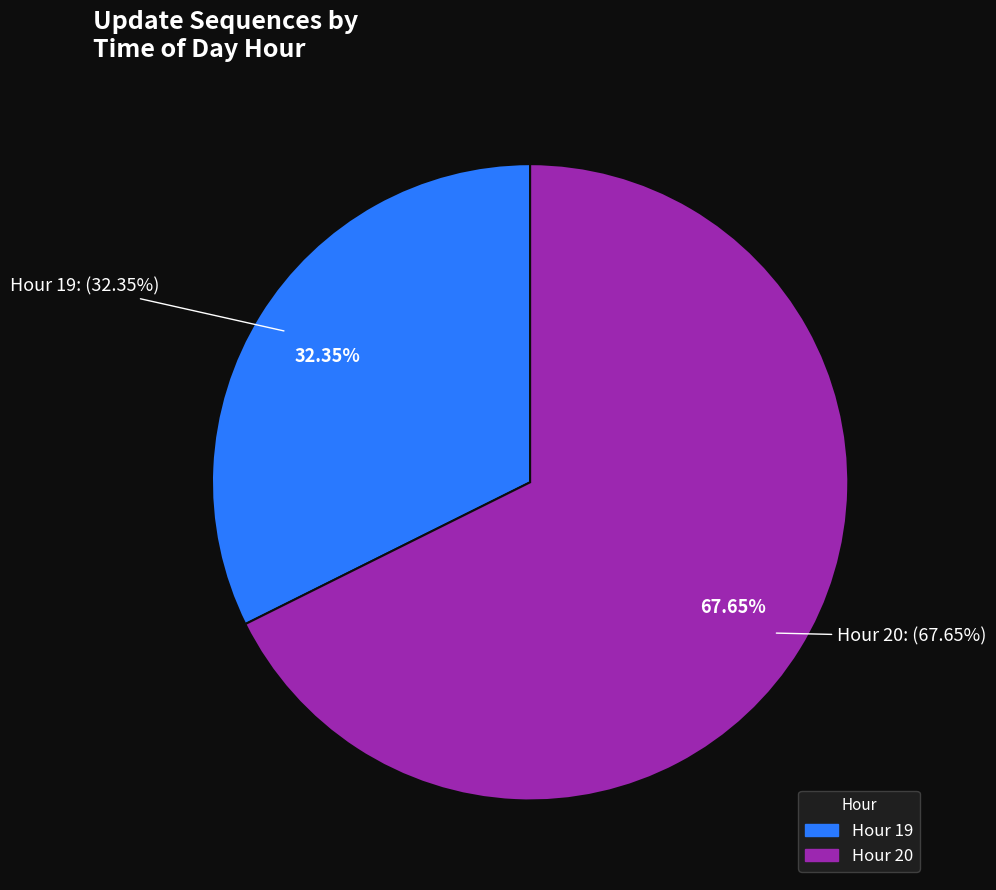

The Hour 20 slice represents 53% of the pie. True or false?

False